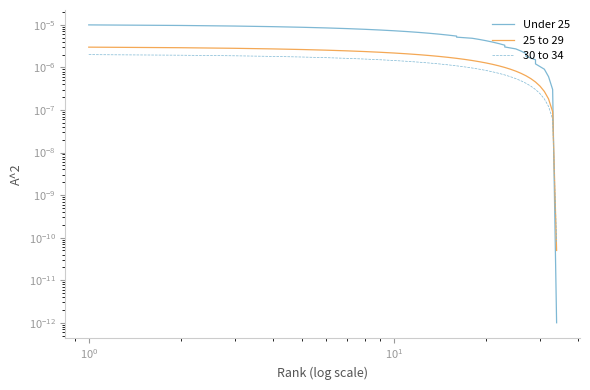

Which series has the largest range (max minus min)?

Under 25